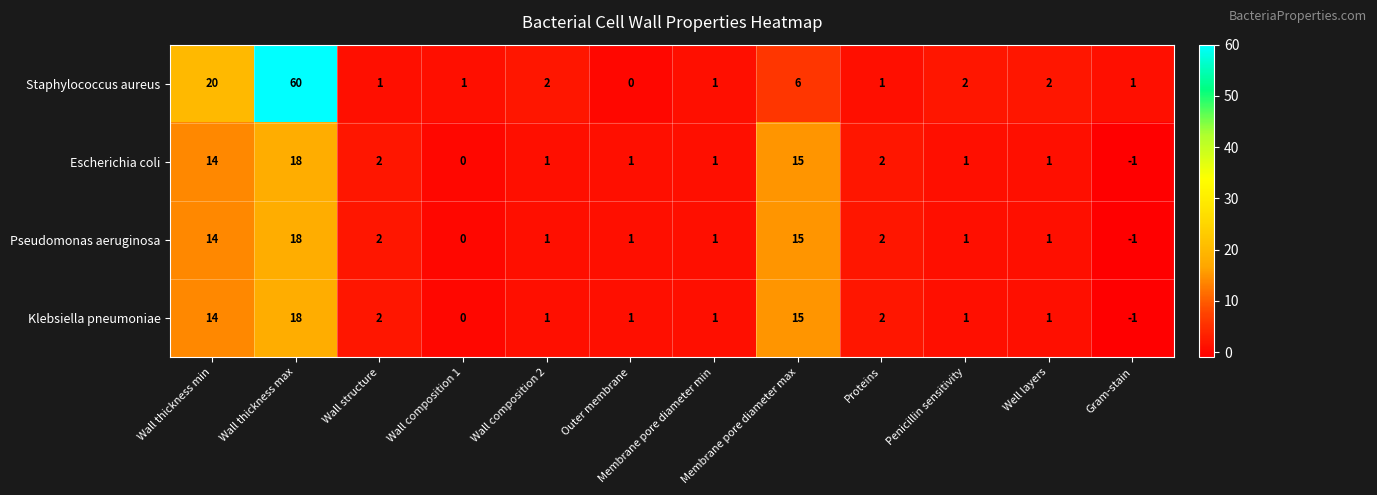

Where does the Escherichia coli series first go above 1?

Wall thickness min